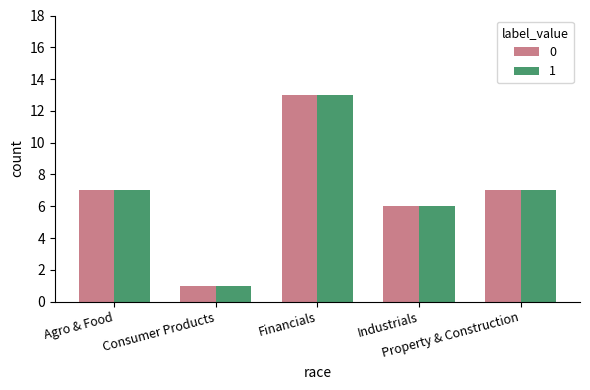

What is the difference between the second highest and second lowest values in the 0 series?

1